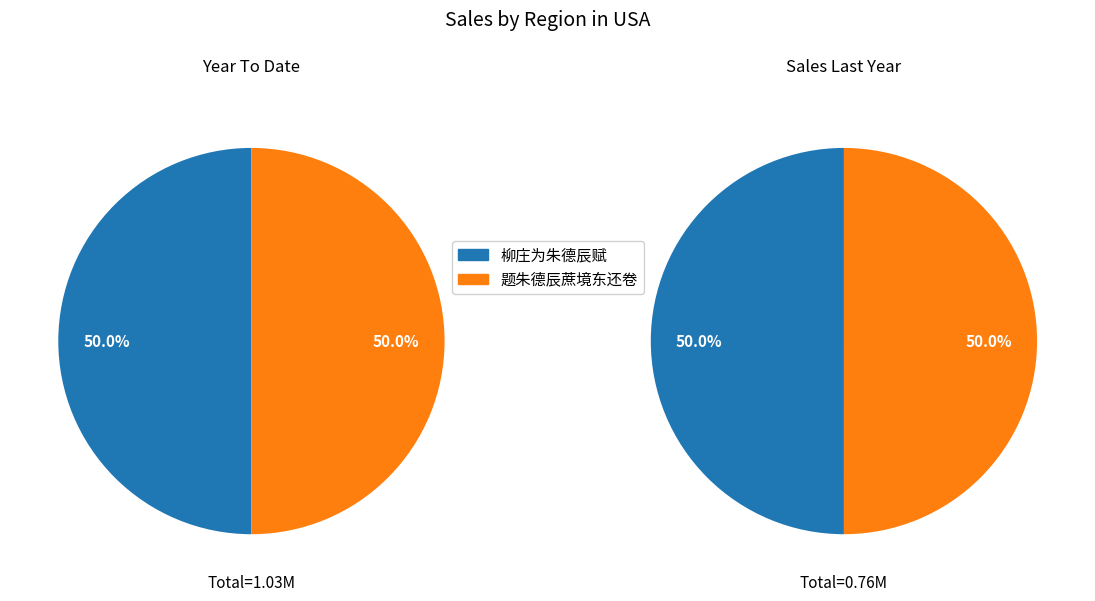

Approximately how many times larger is the value at 题朱德辰蔗境东还卷 compared to 柳庄为朱德辰赋?

1.0